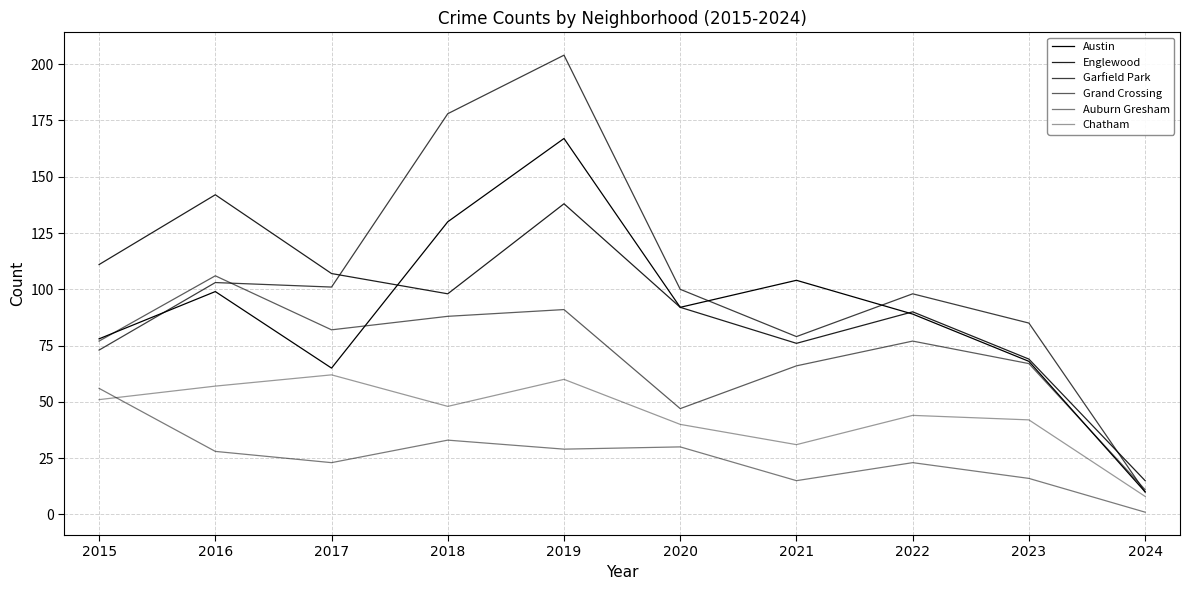

How many lines are shown in the chart?

6